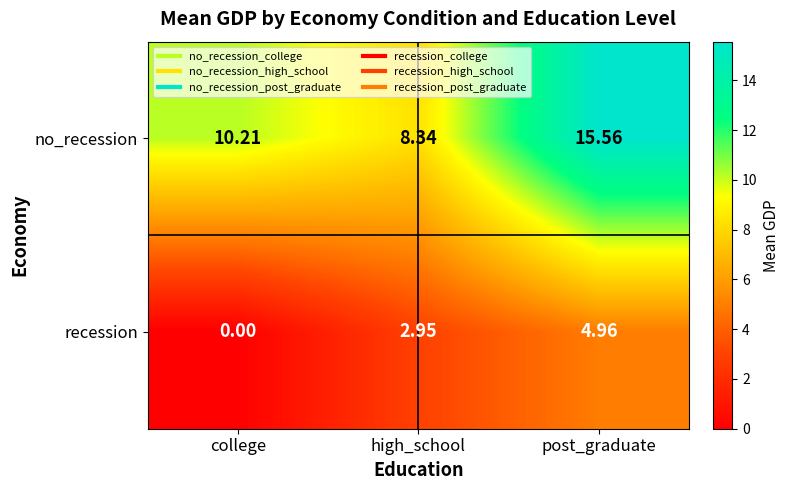

Which series has the widest spread of values?

no_recession